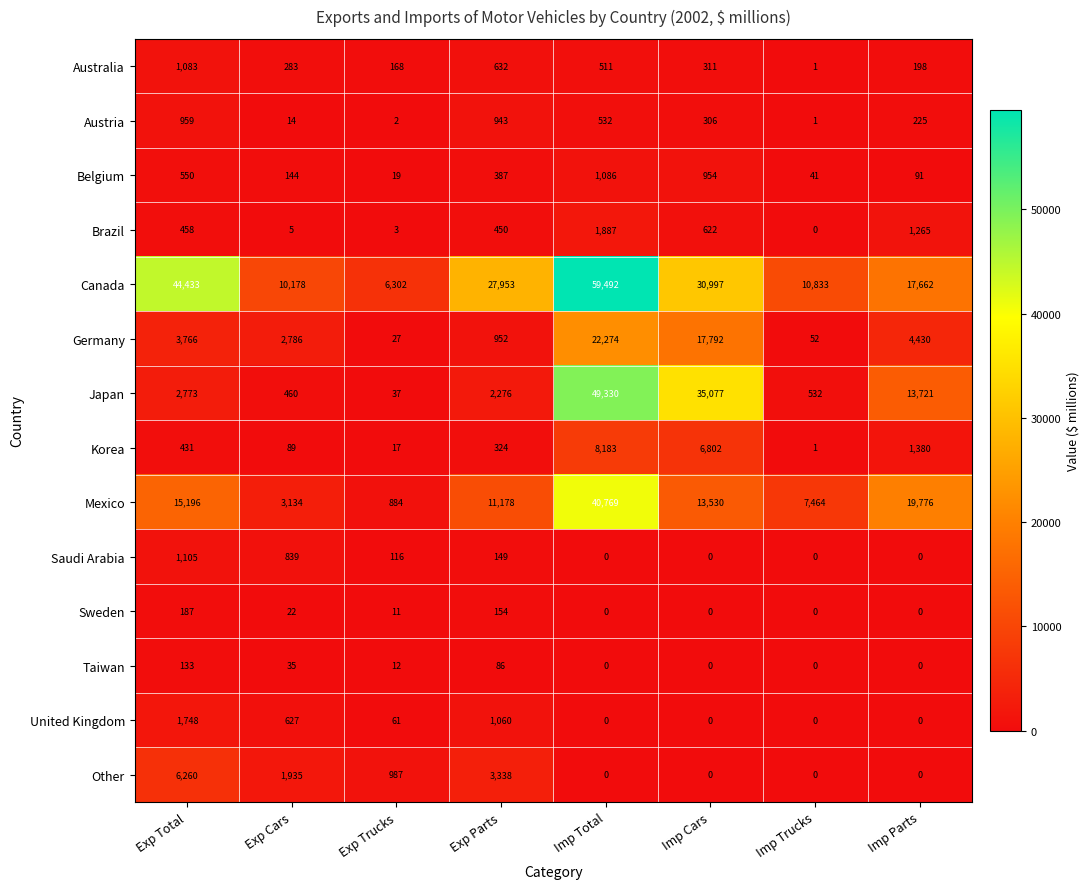

How many series are shown in this chart?

14